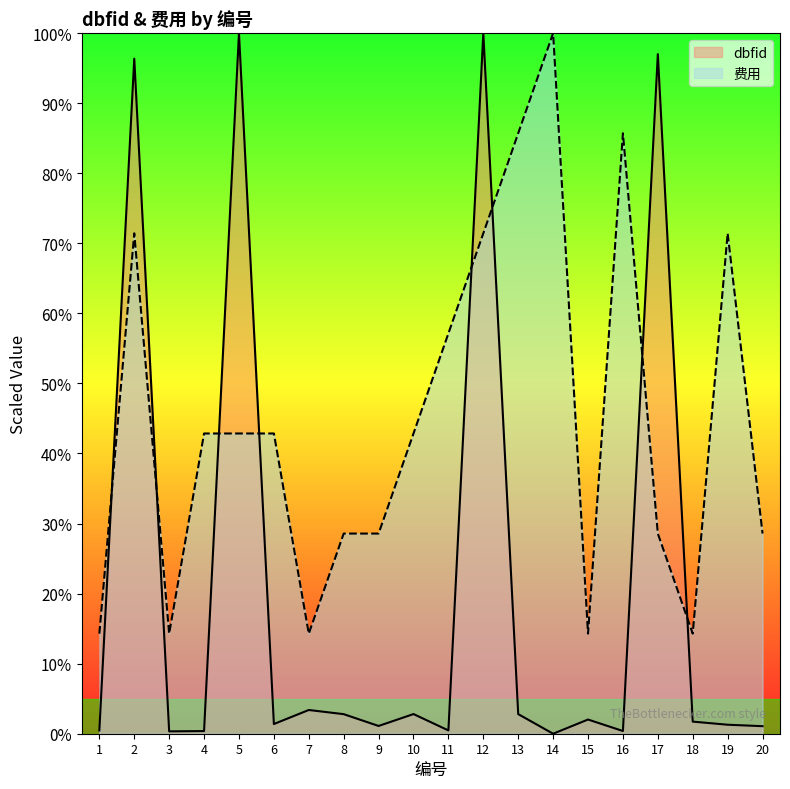

The dbfid series shows 0.2 at 1. True or false?

False